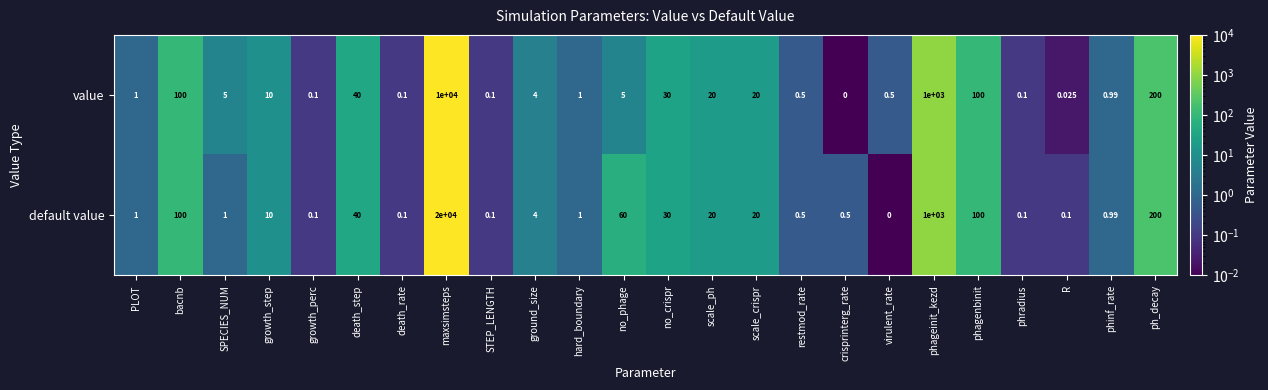

What is the total value across all series at no_crispr?

60.0